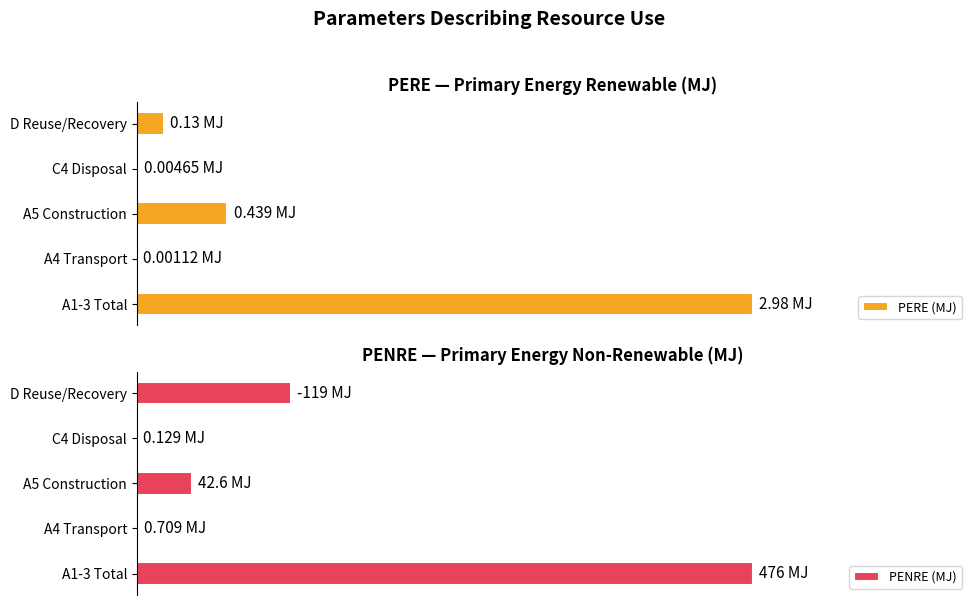

Is the value of PENRE (MJ) at 3 greater than the value of PERE (MJ) at 1?

Yes